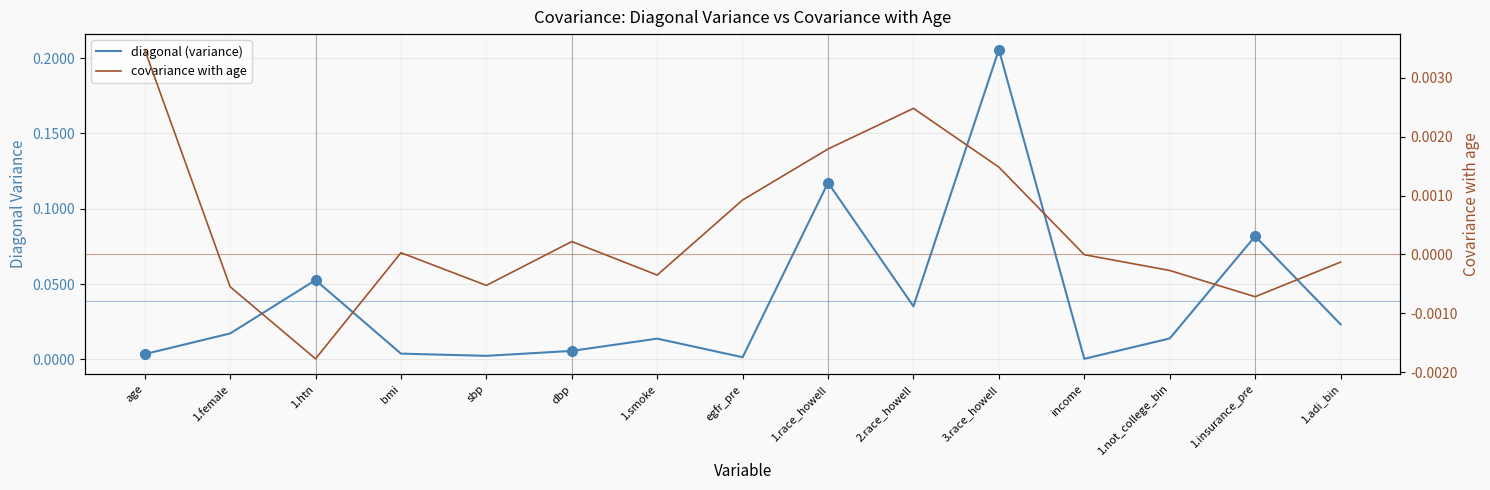

True or false: diagonal (variance) and covariance with age intersect in this chart.

False